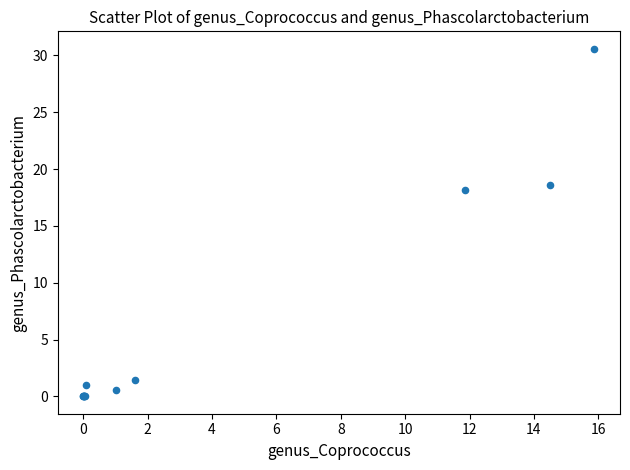

What Y value in the scatter plot is closest to 15?

18.2